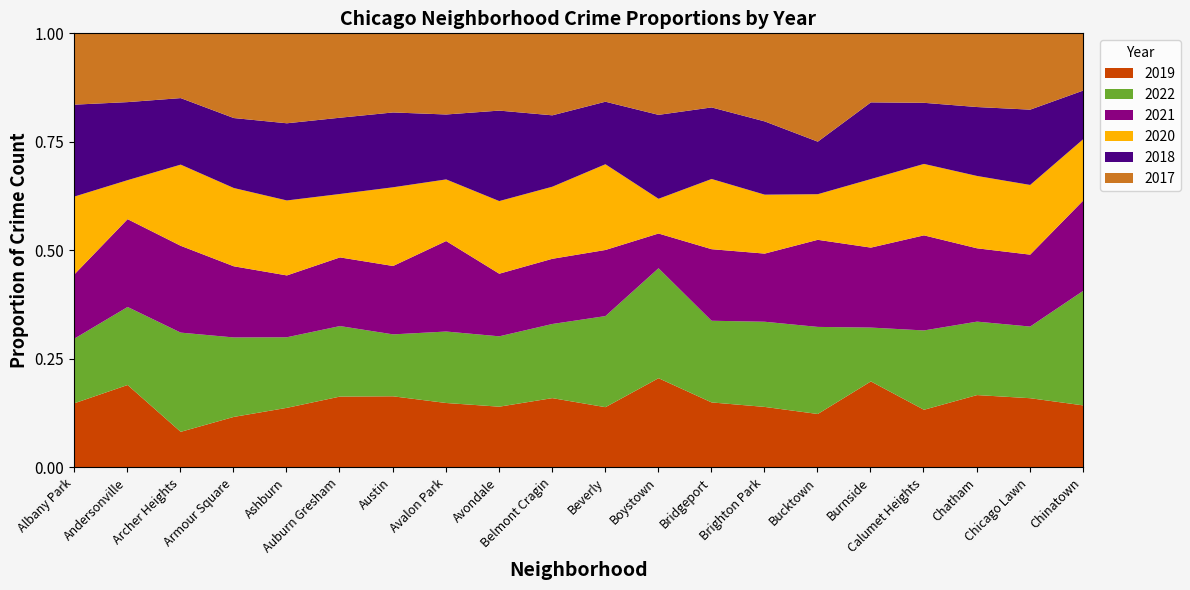

What is the total value across all series at Archer Heights?

1.0